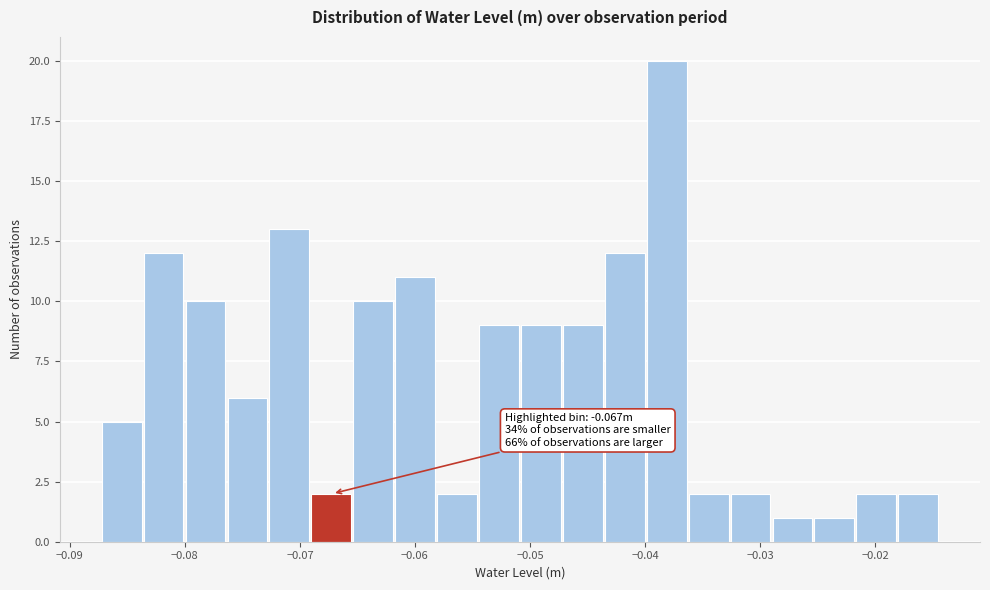

Around what value on the x-axis is the tallest bar? Give the approximate position of its centre, as read against the axis.

-0.038